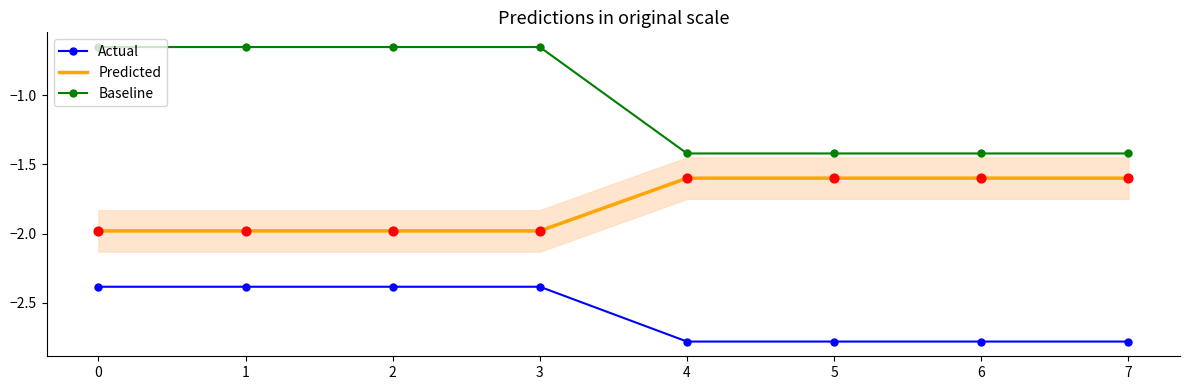

What are all the series names shown in the legend?

Actual, Predicted, Baseline